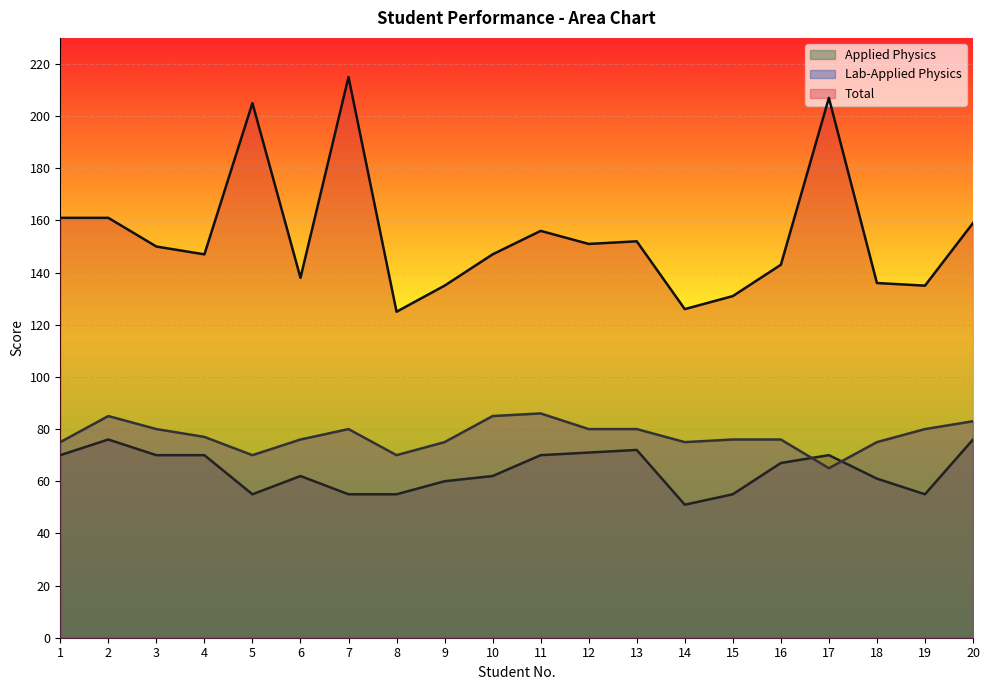

What is the spread (max minus min) of values at 16?

76